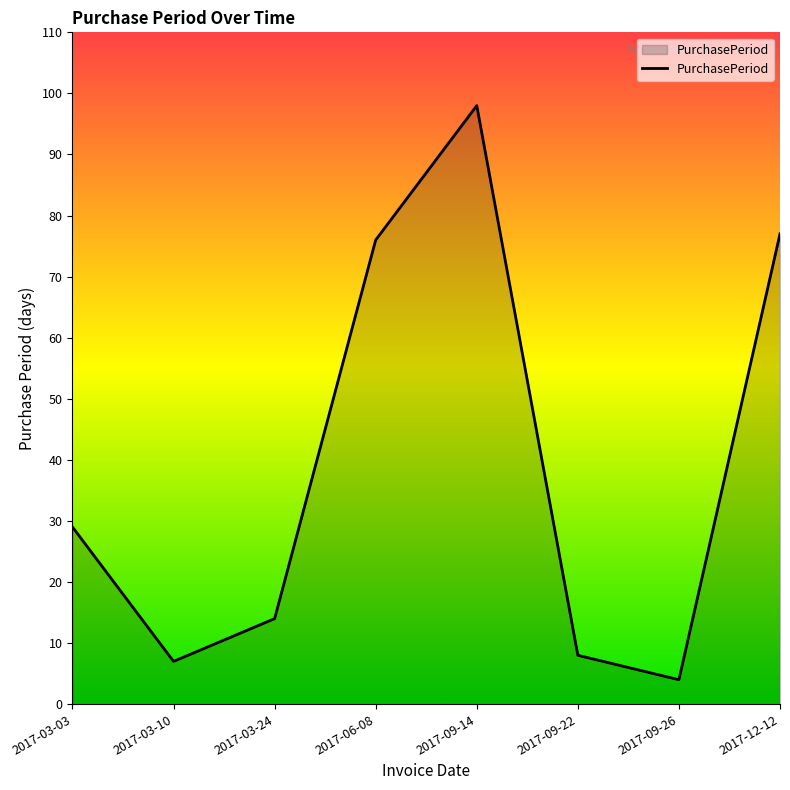

Is it true that the value at 2017-12-12 is 53?

False